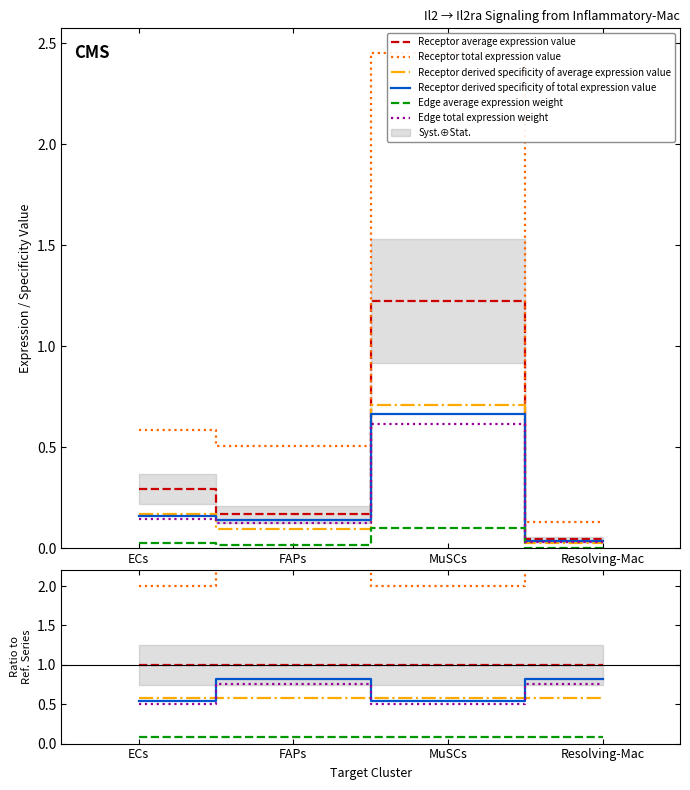

True or false: Receptor derived specificity of average expression value and Edge average expression weight intersect in this chart.

False